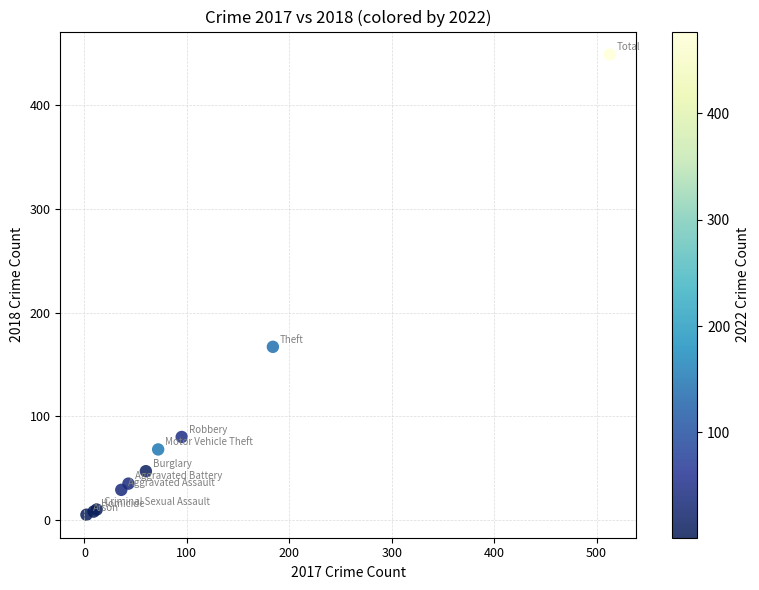

What Y value in the scatter plot is closest to 227?

167